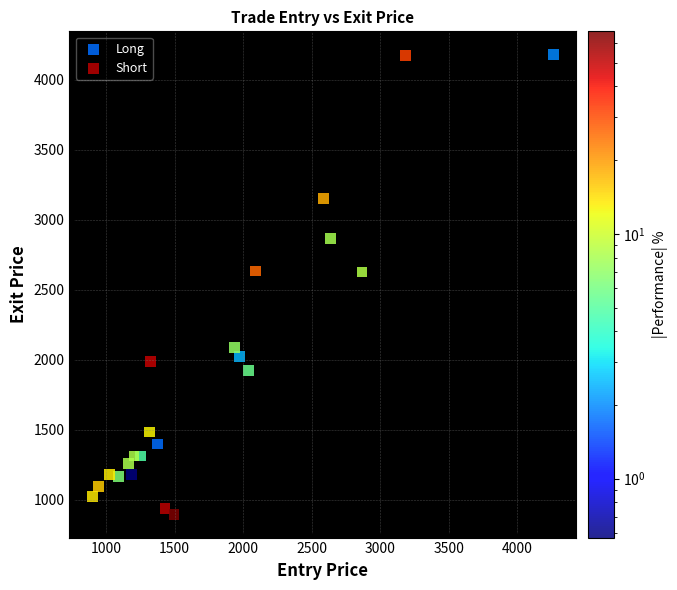

What are all the series names shown in the legend?

Long, Short